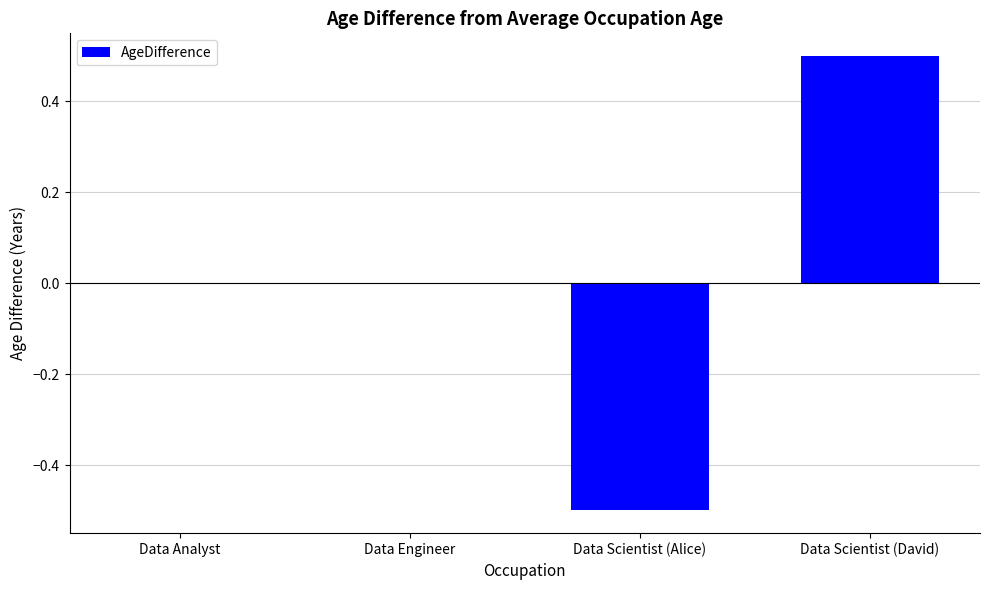

Read the value at Data Scientist (David).

0.5